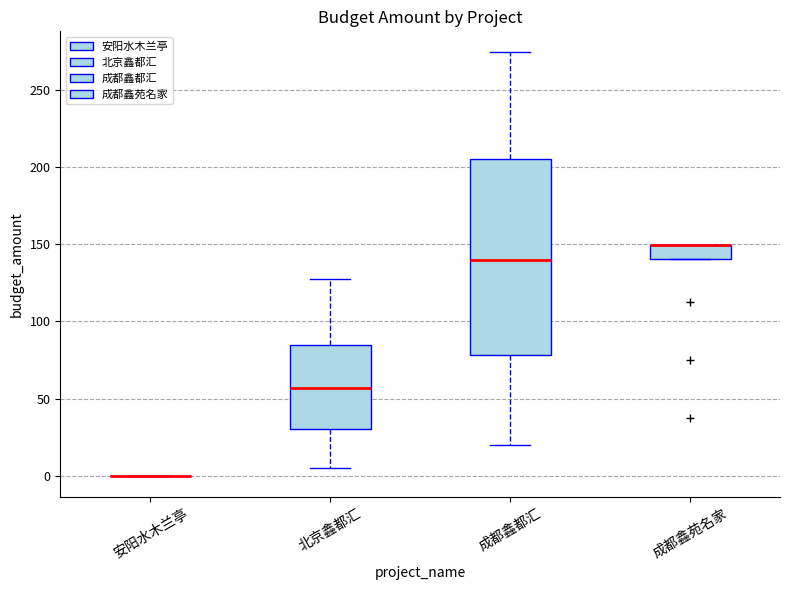

Reading left to right, transcribe this box plot: for each box, give where its median line is, the range the box spans, and where its two whiskers end, as read against the y-axis. The values are not printed on the chart, so give them approximately, as read against the axis.

安阳水木兰亭: box collapsed to a line at 0, whiskers 0 to 0
北京鑫都汇: median 55, box 30 to 85, whiskers 5 to 125
成都鑫都汇: median 140, box 80 to 205, whiskers 20 to 275
成都鑫苑名家: median 150 (drawn on the box's upper edge), box 140 to 150, whiskers 140 to 150